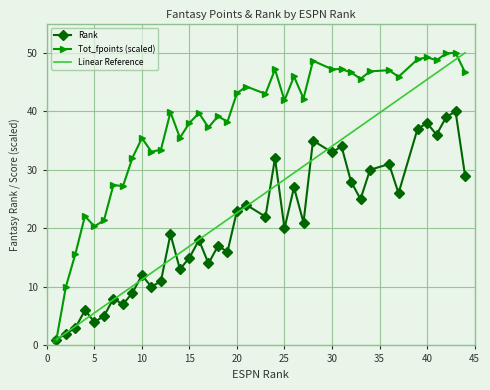

Is it true that the value at 18 is 39.2?

True